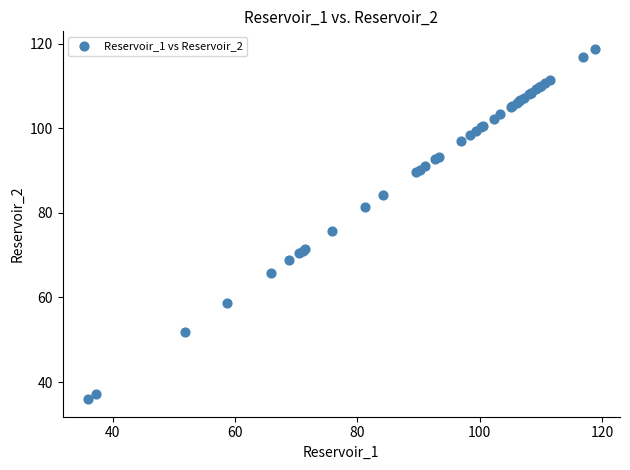

What Y value in the scatter plot is closest to 77?

75.8